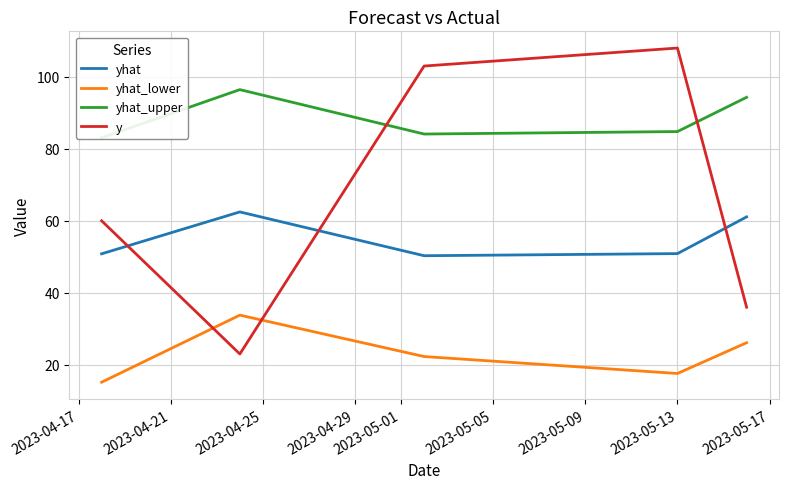

How many intersections are there between y and yhat_lower?

2